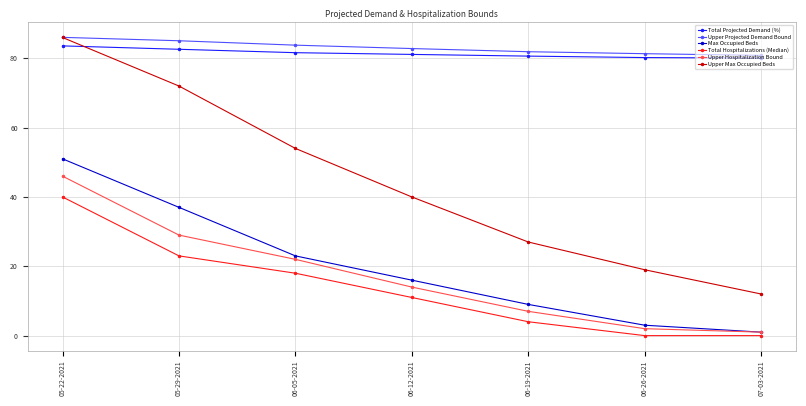

At which category is the sum across all series the highest?

05-22-2021